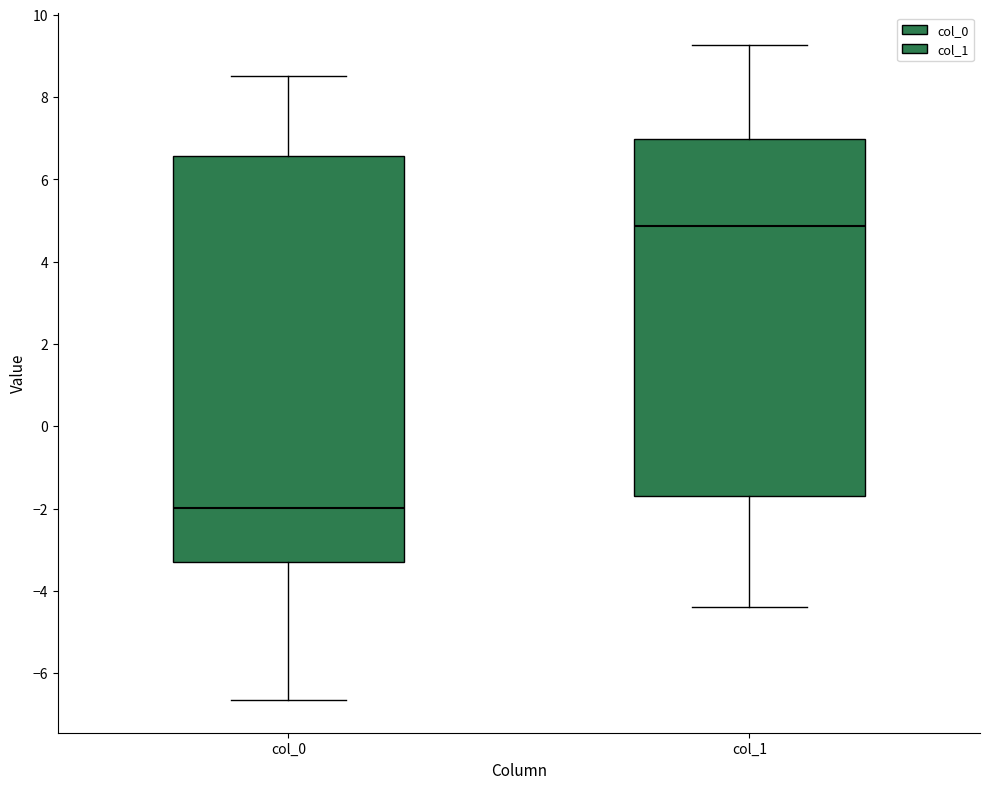

Which box's median line is the highest?

col_1